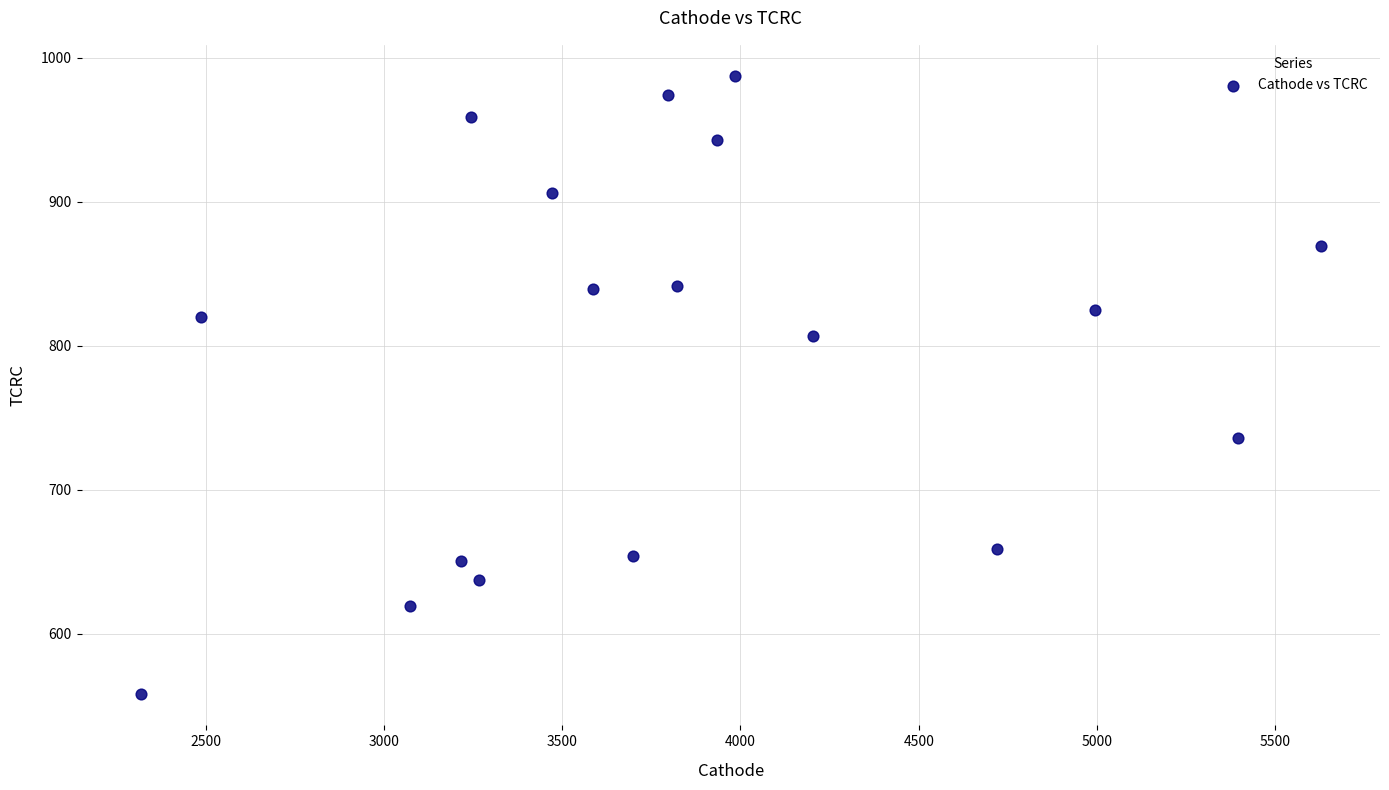

What is the range of X values (max minus min)?

3309.9